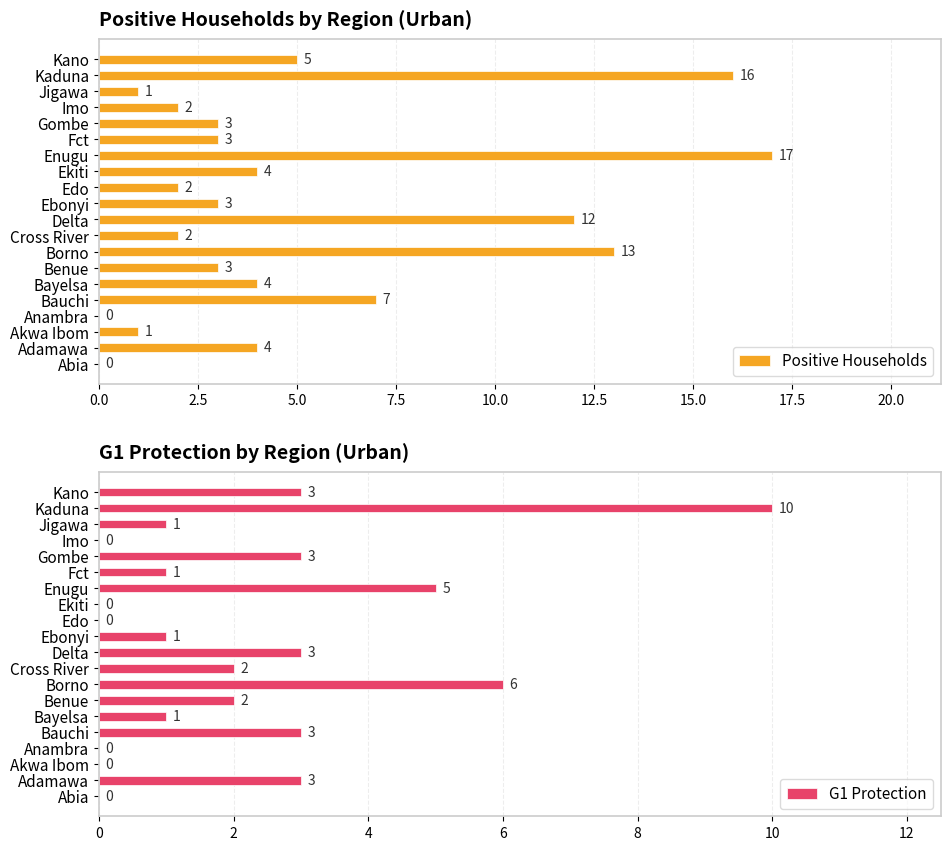

The Positive Households series shows 2 at Fct. True or false?

False